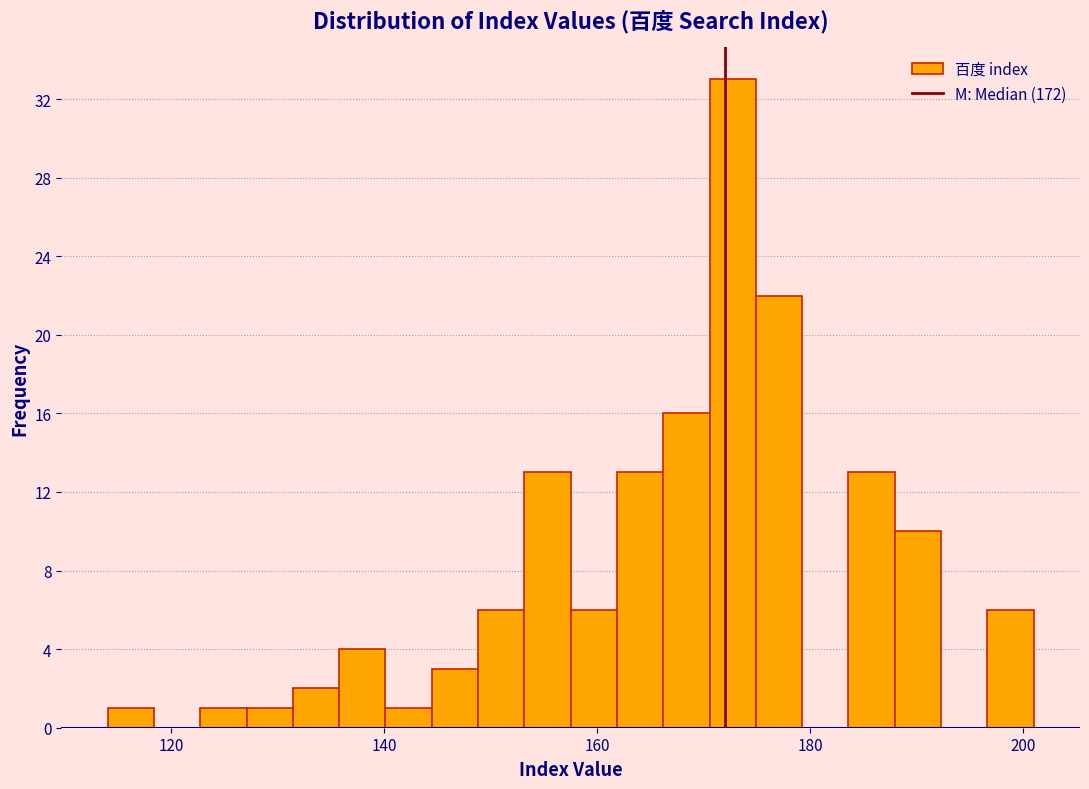

Read against the x-axis, roughly where is the centre of the tallest bar?

172